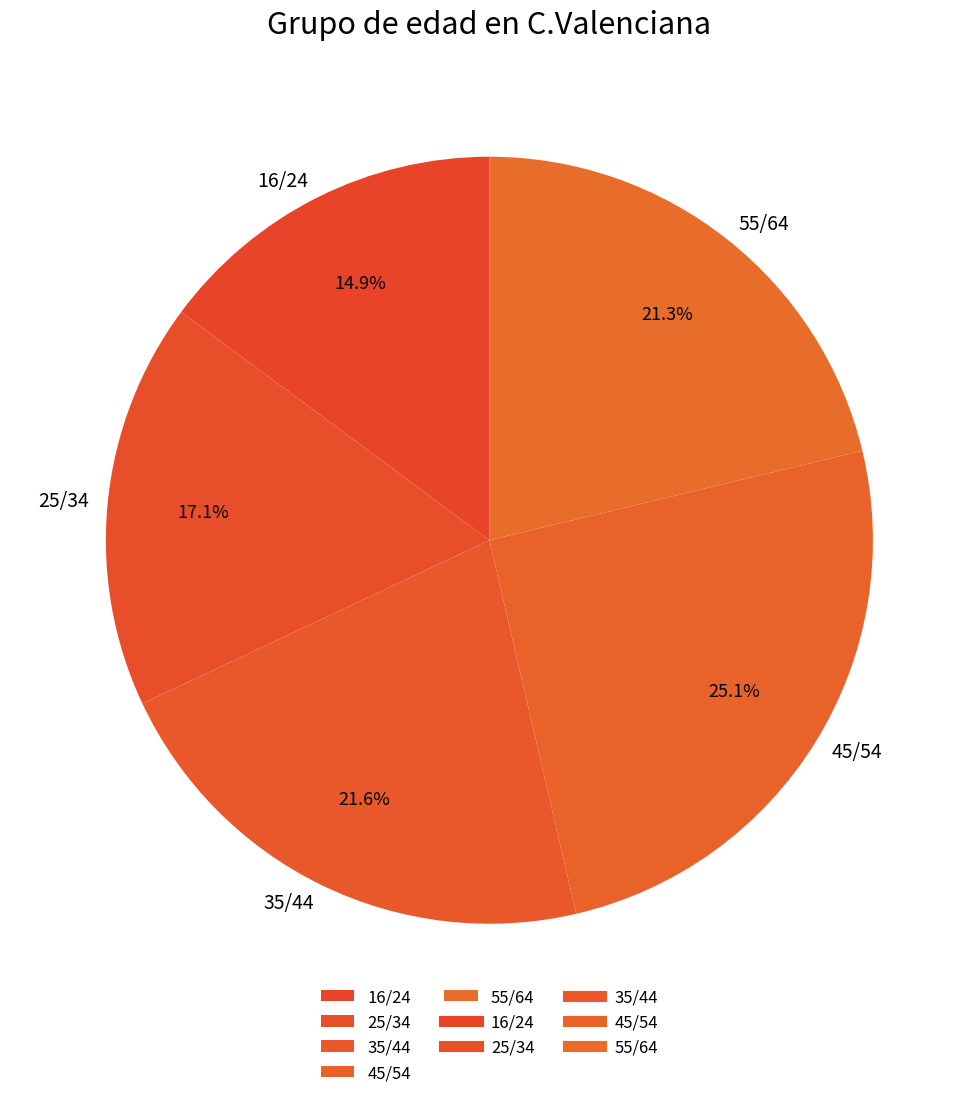

The 16/24 slice represents 5% of the pie. True or false?

False